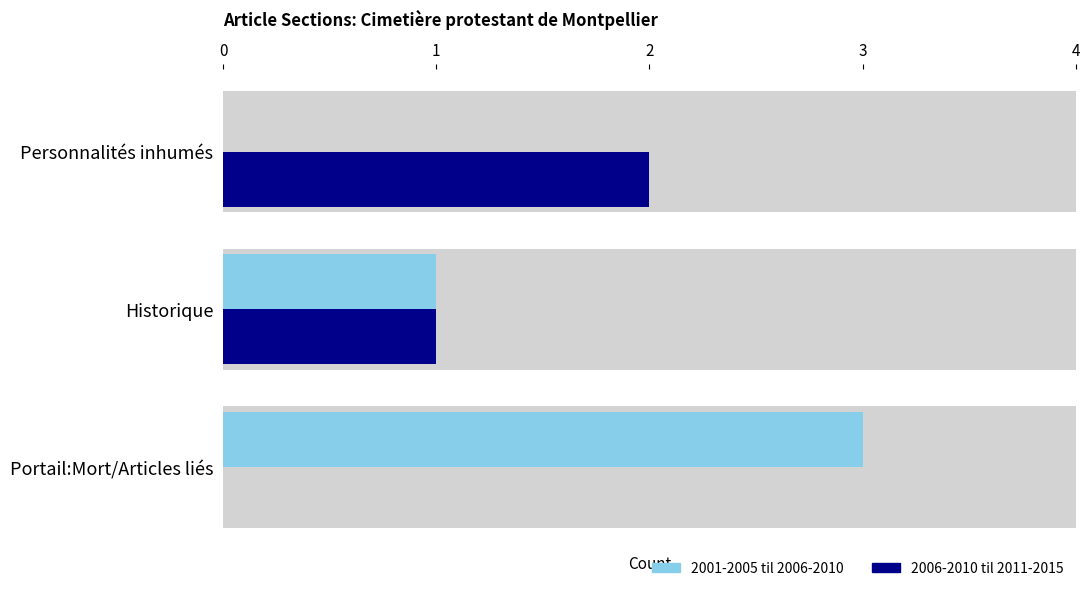

Reading left to right, what are all the values shown in this chart?

2001-2005 til 2006-2010: 3	1	0
2006-2010 til 2011-2015: 0	1	2